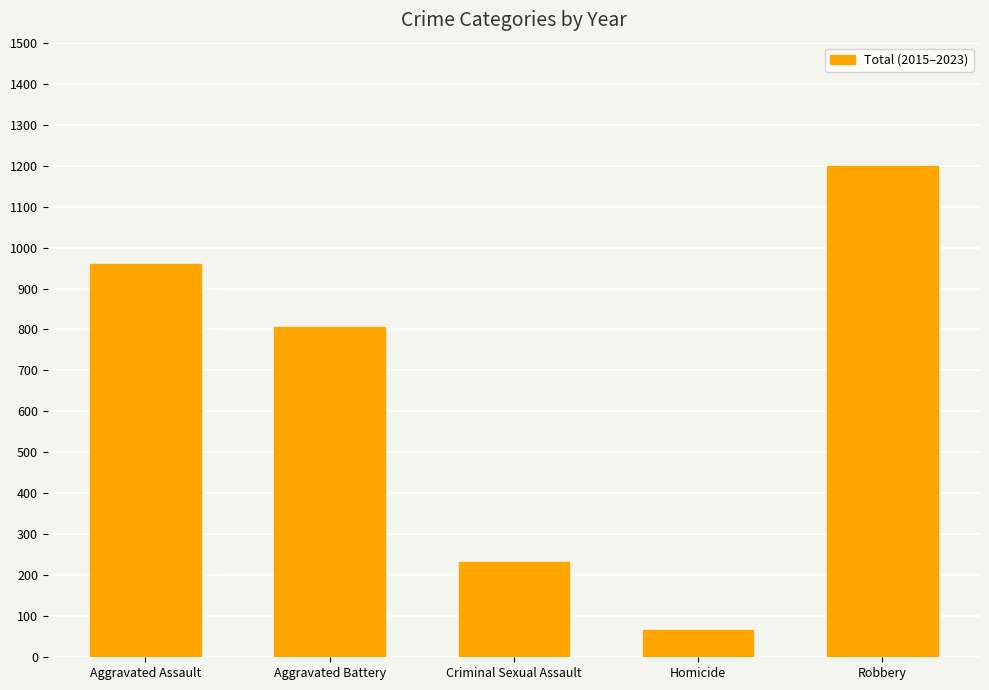

True or false: the data shows 807 at Aggravated Battery.

True